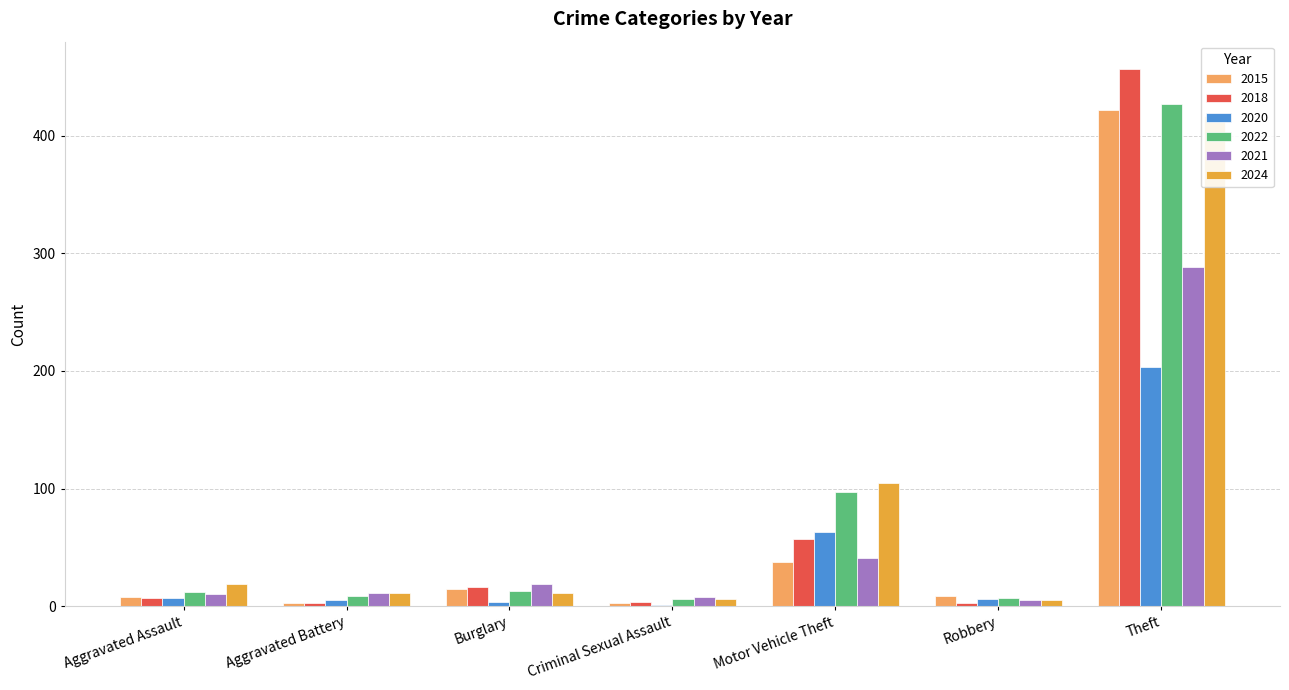

The value of 2022 at Criminal Sexual Assault is 10. True or false?

False